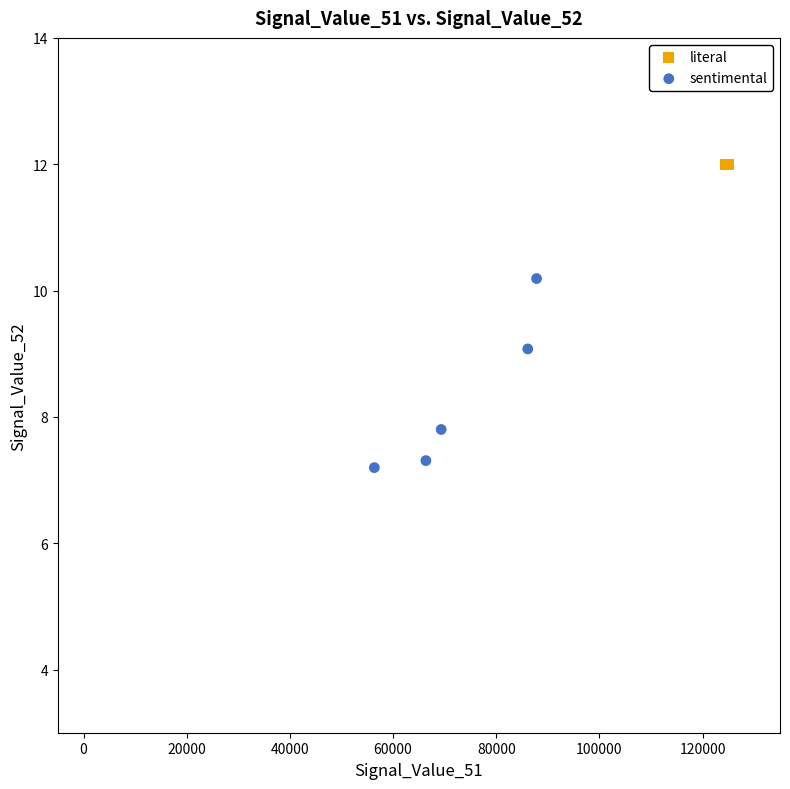

Which series contains the lowest Y value?

sentimental